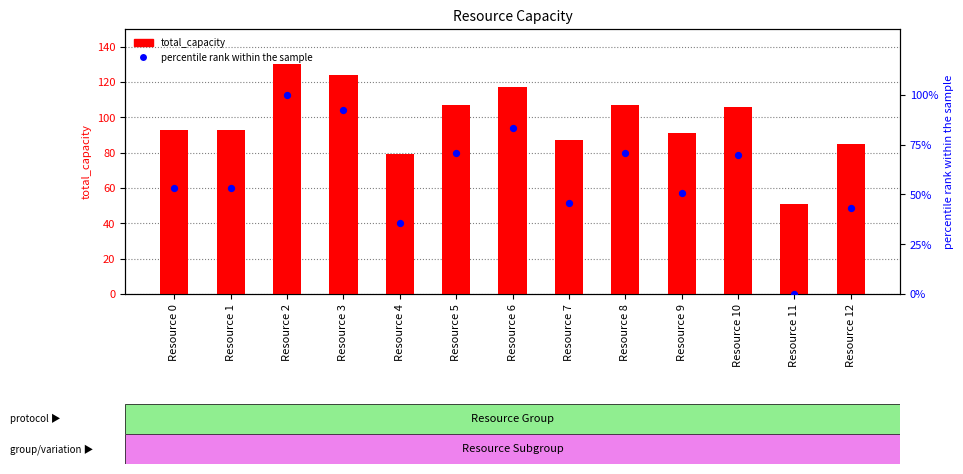

Is the value of percentile rank at Resource 11 greater than the value of total_capacity at Resource 4?

No